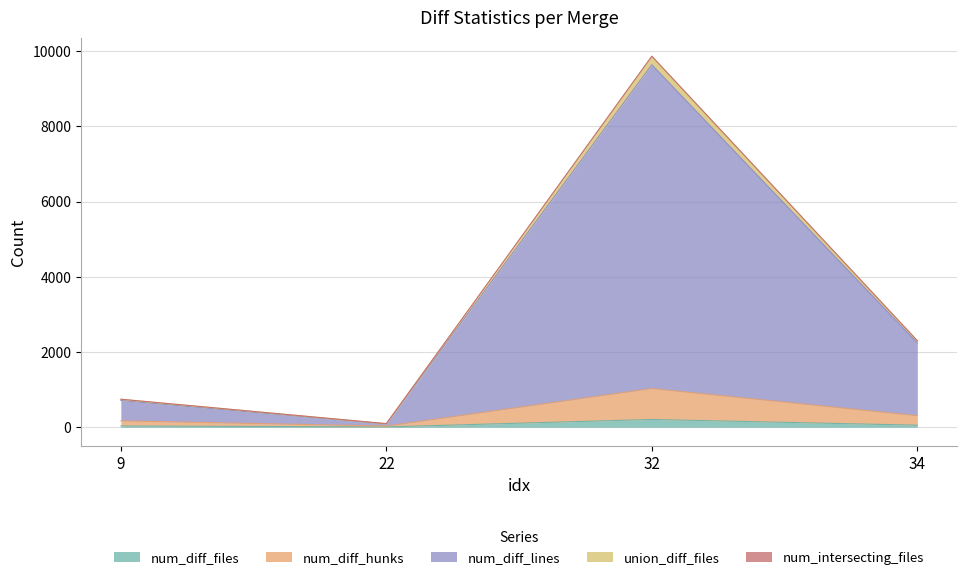

What is the maximum value for num_diff_files?

206